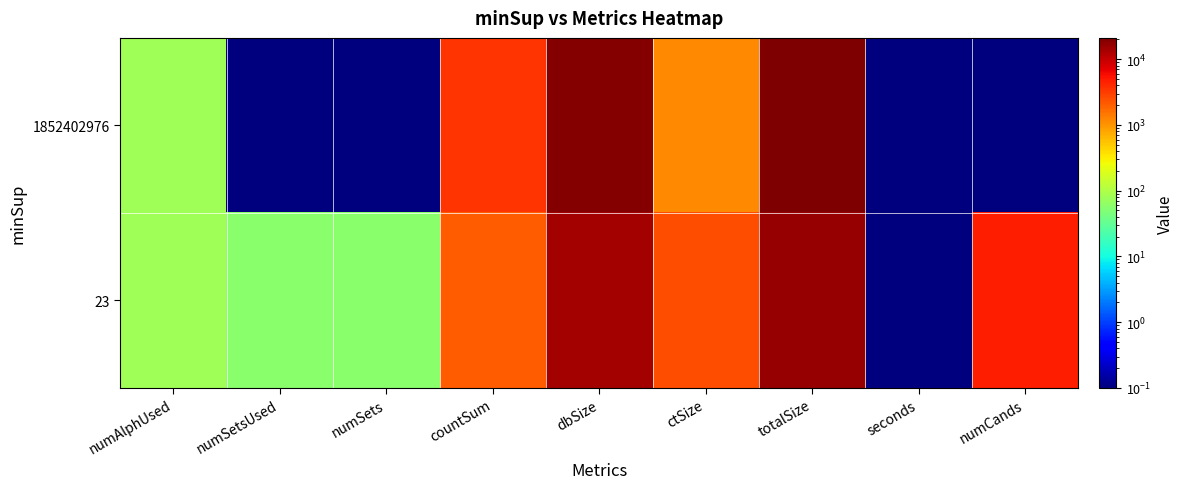

Count the number of categories in the chart.

9